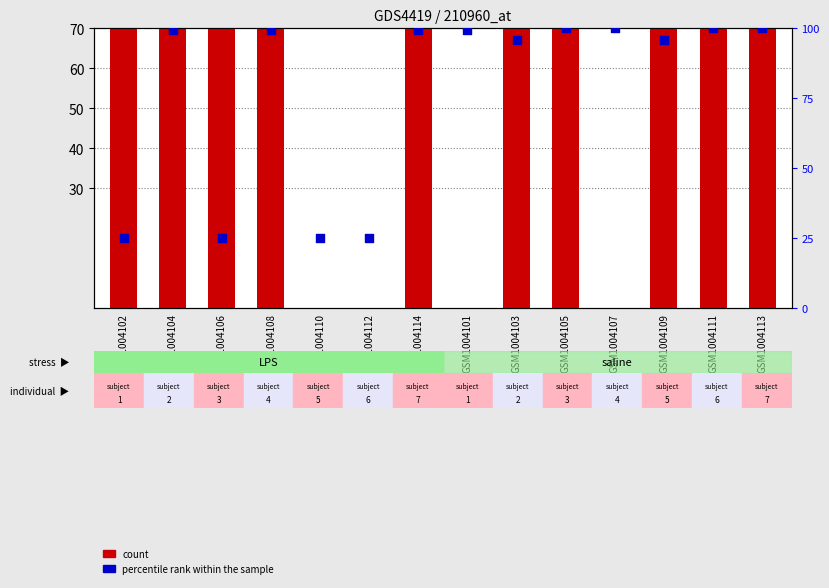

What are all the series names shown in the legend?

count, percentile rank within the sample